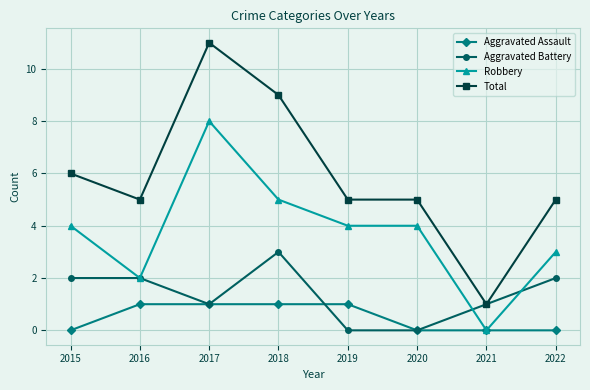

Which series has the largest total across all categories?

Total